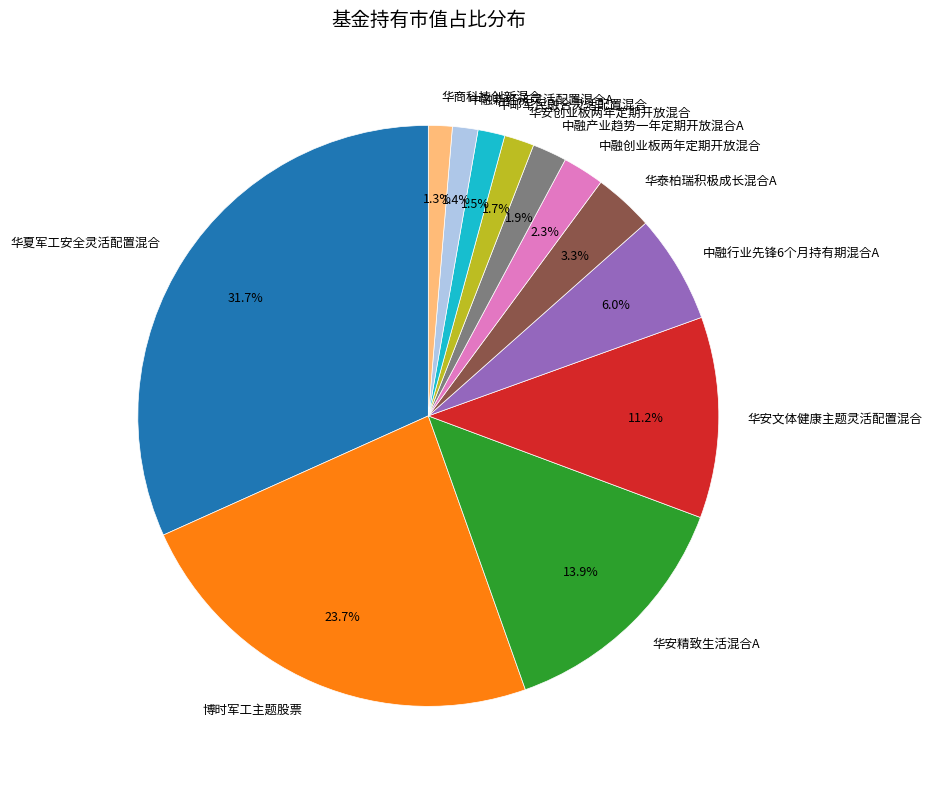

The 华安精致生活混合A slice represents 26% of the pie. True or false?

False